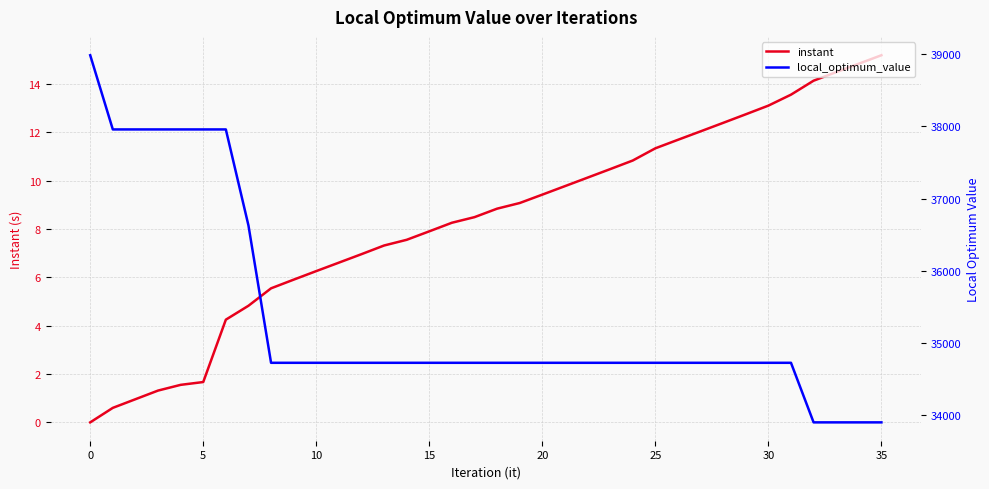

What value does the local_optimum_value series have at 26?

34719.0